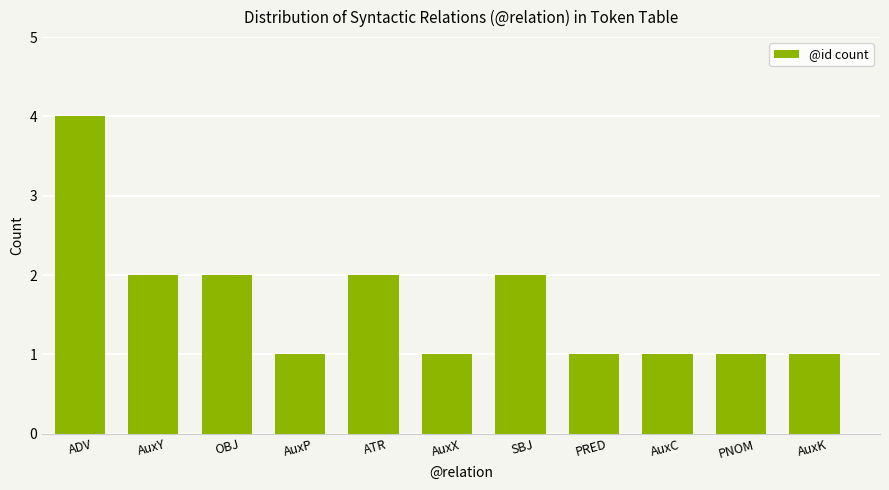

What is the label of the 1st bar from the left?

ADV